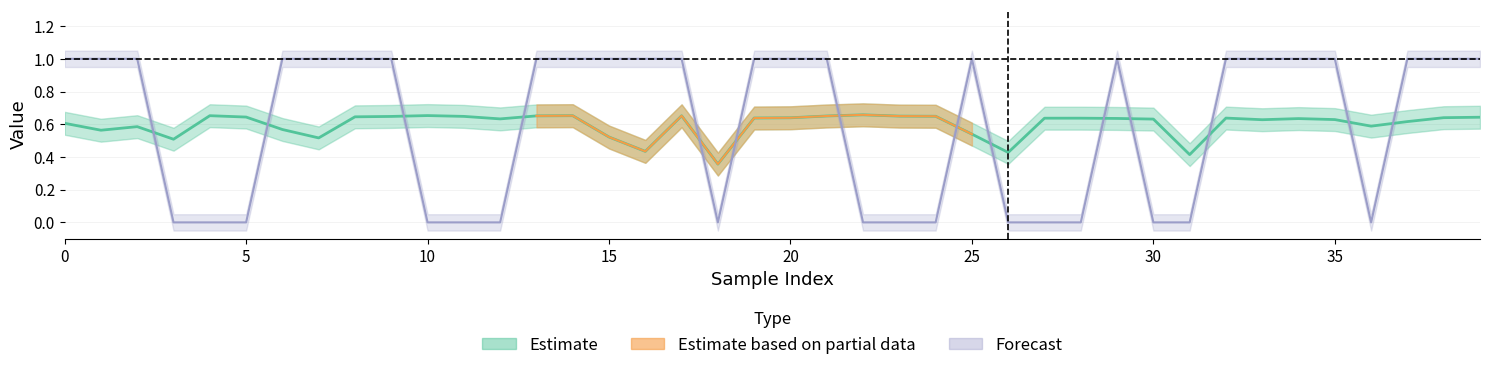

Reading left to right, transcribe all the data shown in this chart.

y_pred: 0.6	0.6	0.6	0.5	0.7	0.6	0.6	0.5	0.6	0.6	0.7	0.6	0.6	0.7	0.7	0.5	0.4	0.7	0.4	0.6	0.6	0.7	0.7	0.6	0.6	0.5	0.4	0.6	0.6	0.6	0.6	0.4	0.6	0.6	0.6	0.6	0.6	0.6	0.6	0.6
y_true: 1.0	1.0	1.0	0.0	0.0	0.0	1.0	1.0	1.0	1.0	0.0	0.0	0.0	1.0	1.0	1.0	1.0	1.0	0.0	1.0	1.0	1.0	0.0	0.0	0.0	1.0	0.0	0.0	0.0	1.0	0.0	0.0	1.0	1.0	1.0	1.0	0.0	1.0	1.0	1.0